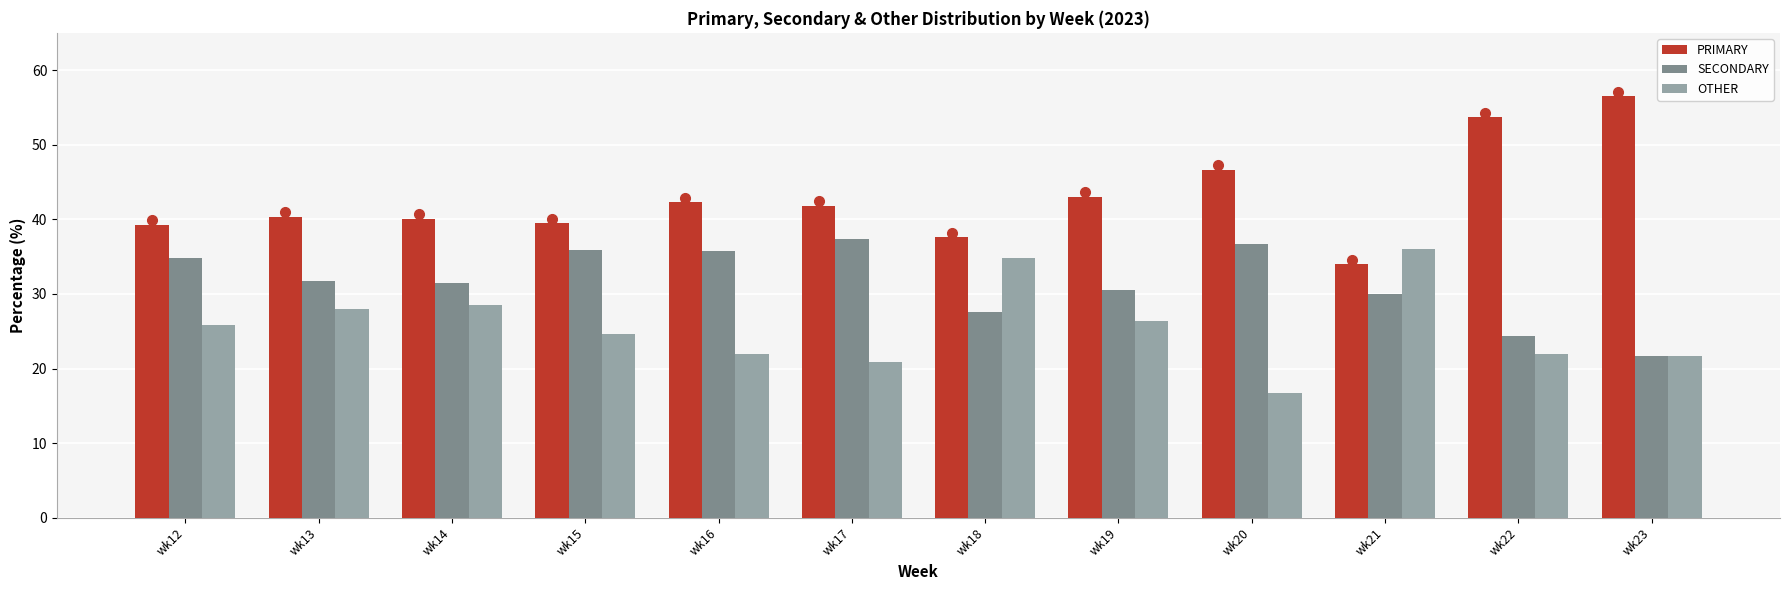

What is the maximum value shown in the chart?

56.5